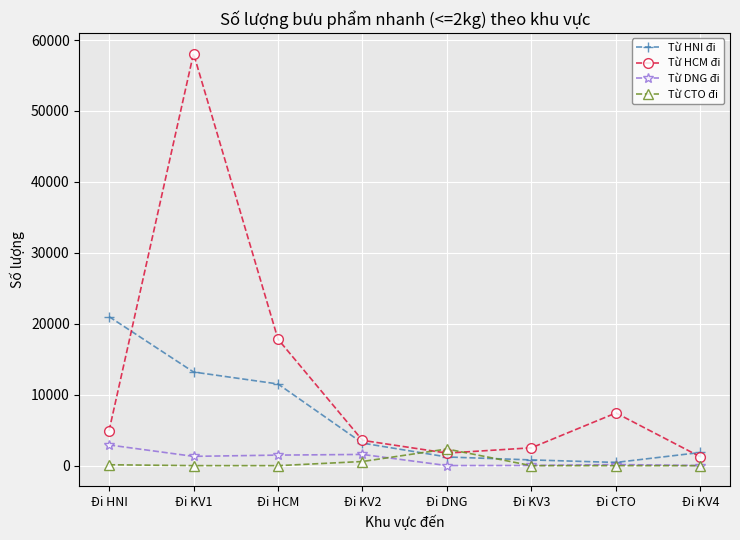

What is the greatest value displayed?

58098